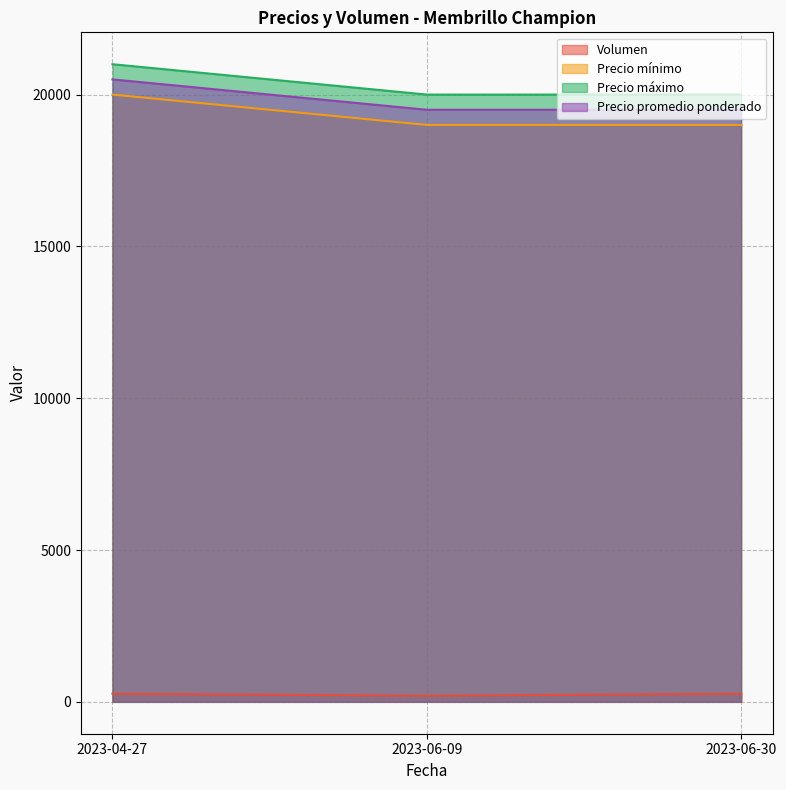

Count the number of categories in the chart.

3